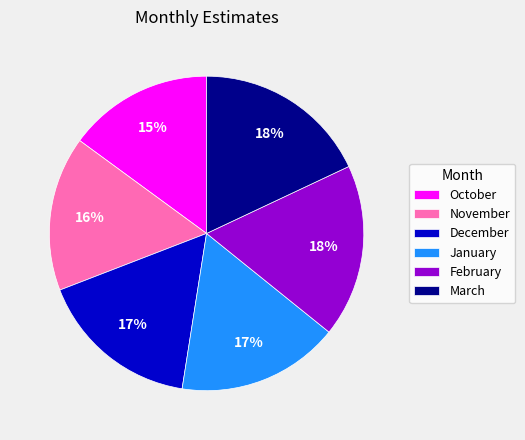

Do October and January together represent more than half of the pie?

No